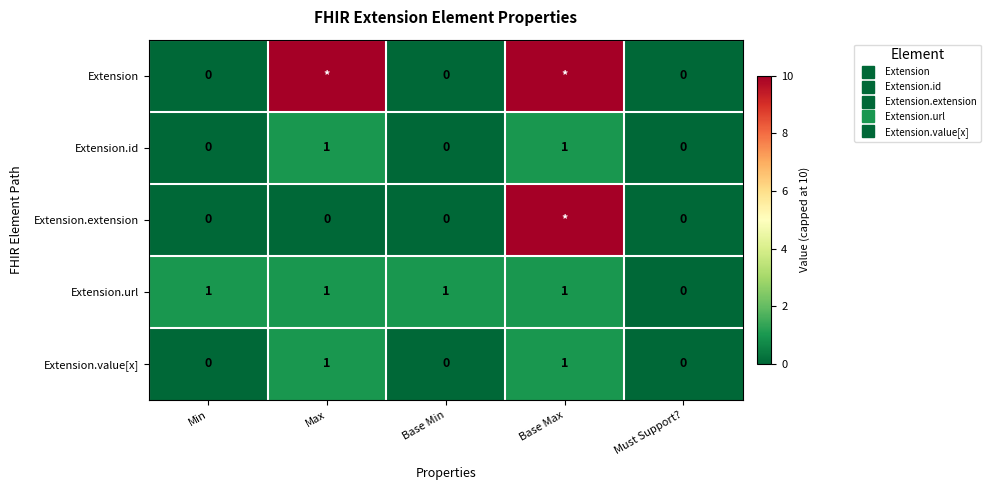

What is the difference between the maximum and minimum values in the Extension.extension series?

10